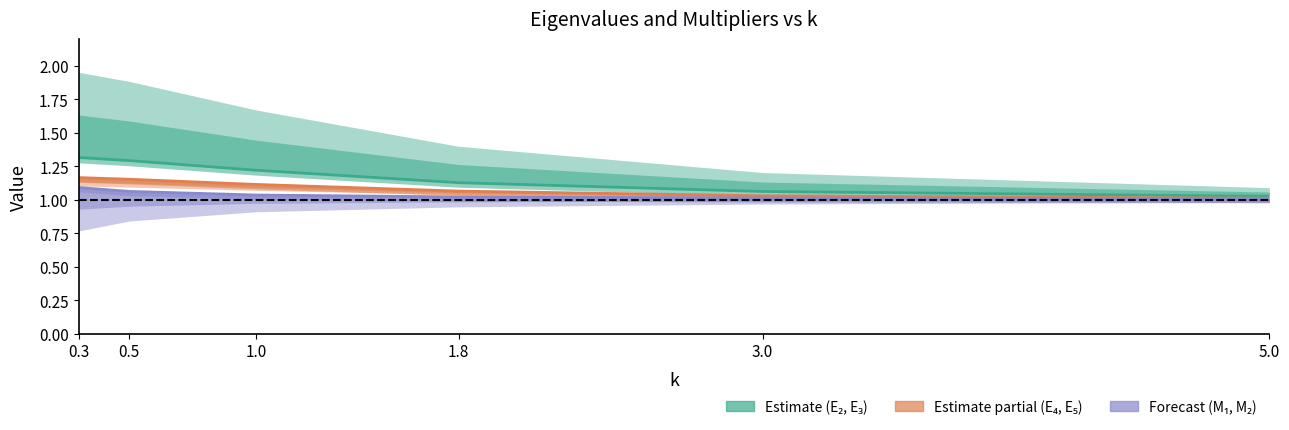

What position from the left is 1.0?

3